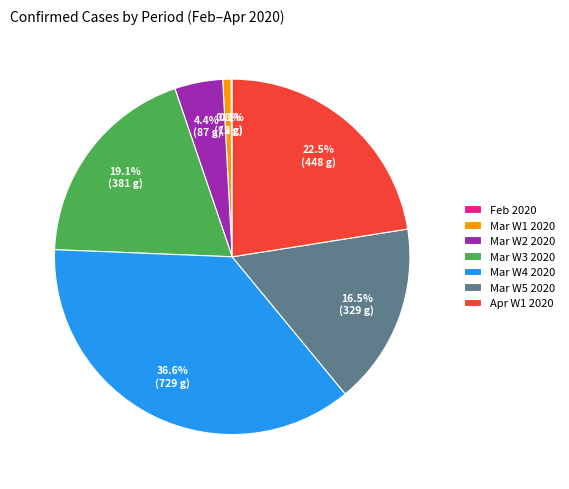

Is there a majority slice in this chart?

No